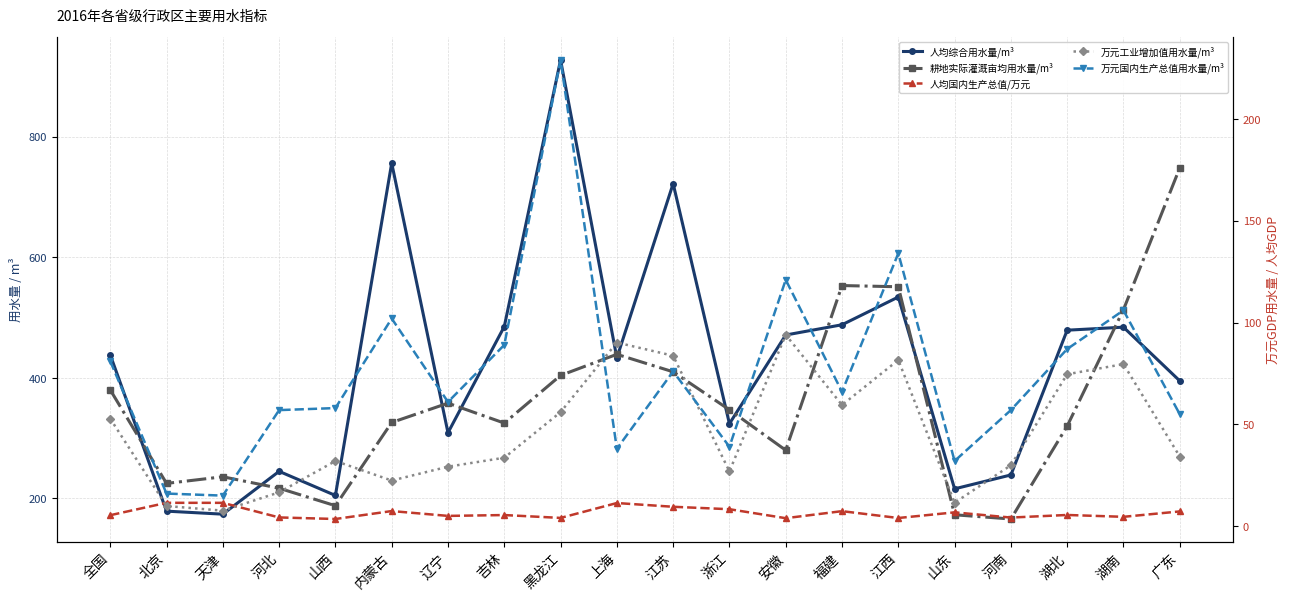

Which series changed the most between 江西 and 湖南?

人均综合用水量/m³